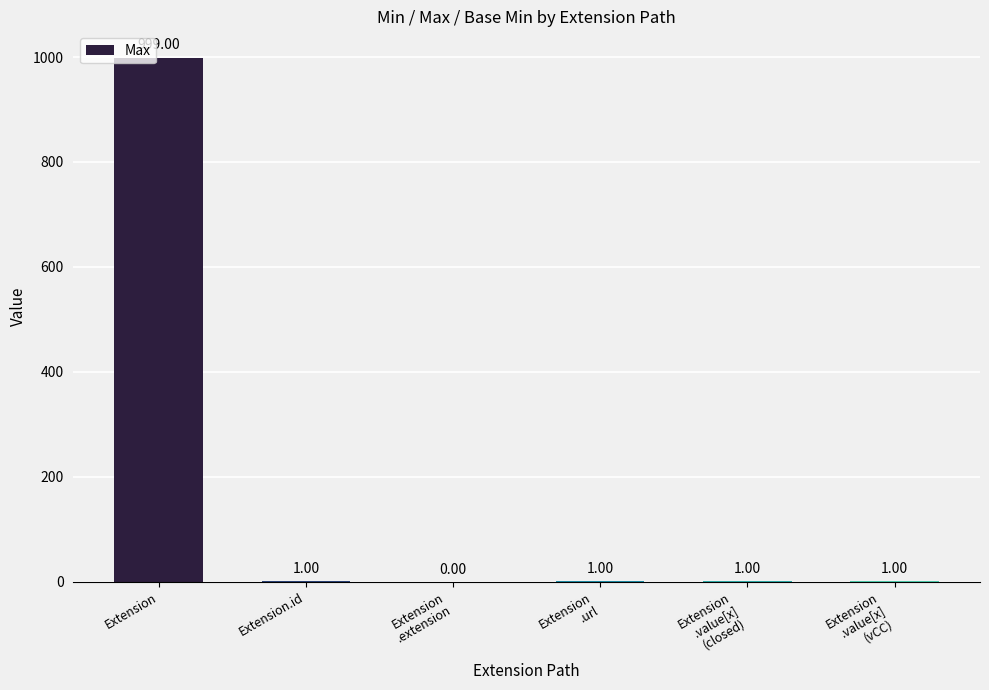

What is the sum of all values?

1003